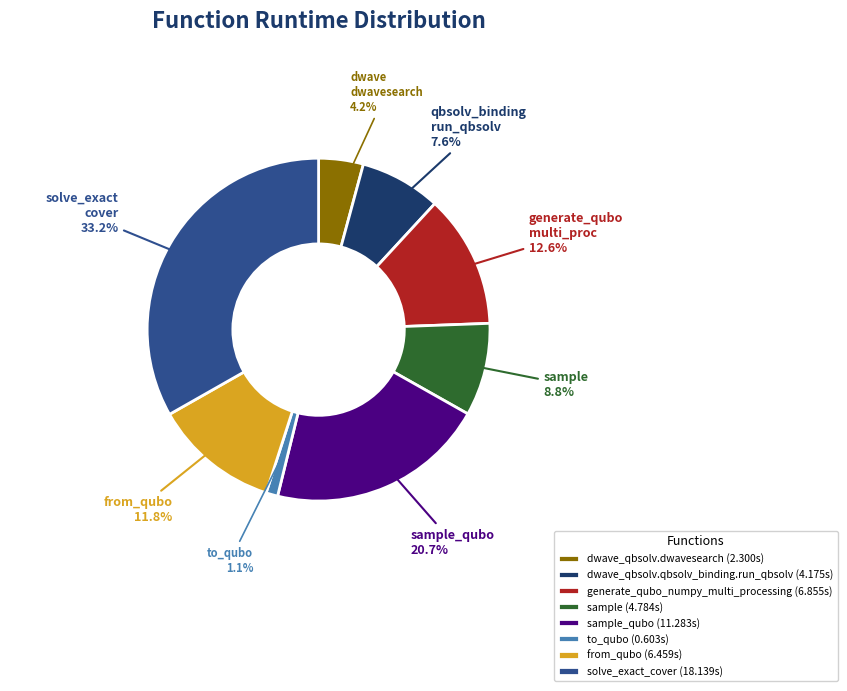

Does sample (4.784s) represent more than half of the total?

No